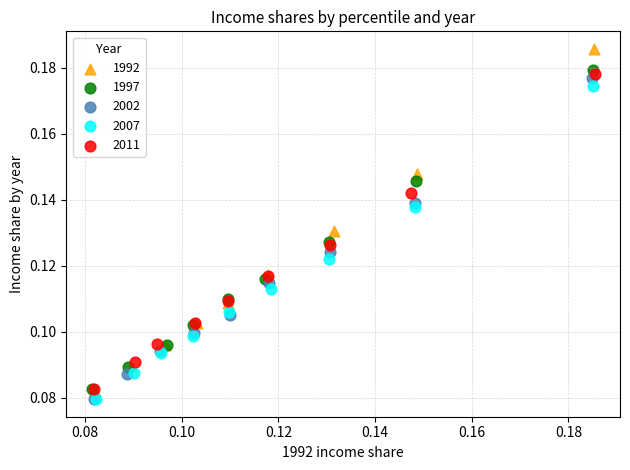

Which series reaches the maximum Y coordinate?

1992